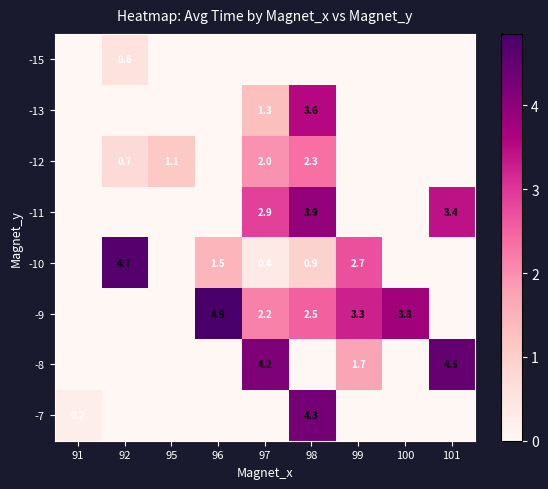

The value of -12 at 98 is 0.6. True or false?

False